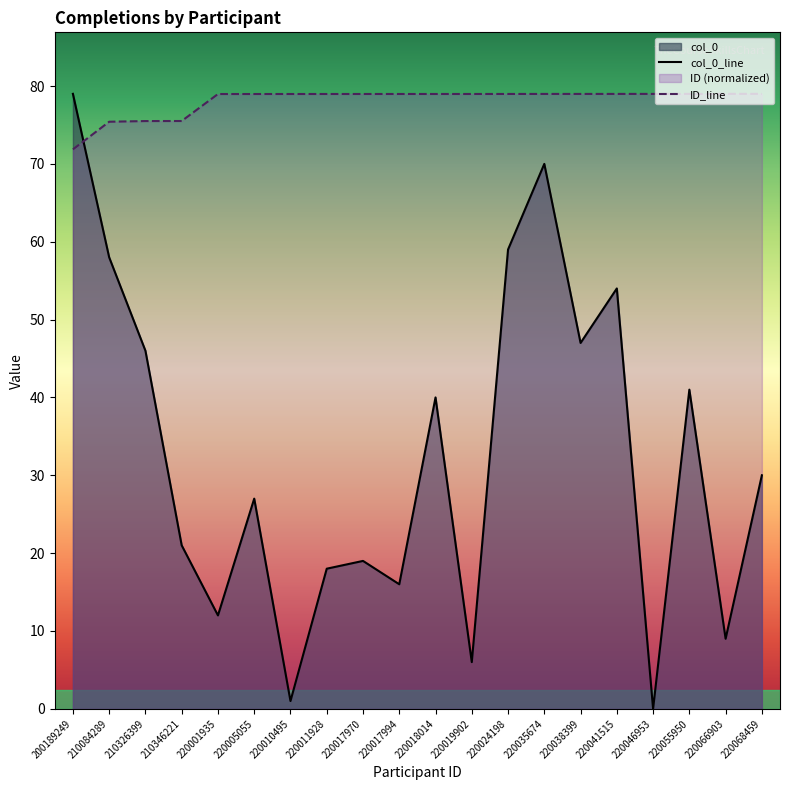

Reading left to right, transcribe all the data shown in this chart.

col_0: 79.0	58.0	46.0	21.0	12.0	27.0	1.0	18.0	19.0	16.0	40.0	6.0	59.0	70.0	47.0	54.0	0.0	41.0	9.0	30.0
ID: 71.9	75.4	75.5	75.5	79.0	79.0	79.0	79.0	79.0	79.0	79.0	79.0	79.0	79.0	79.0	79.0	79.0	79.0	79.0	79.0